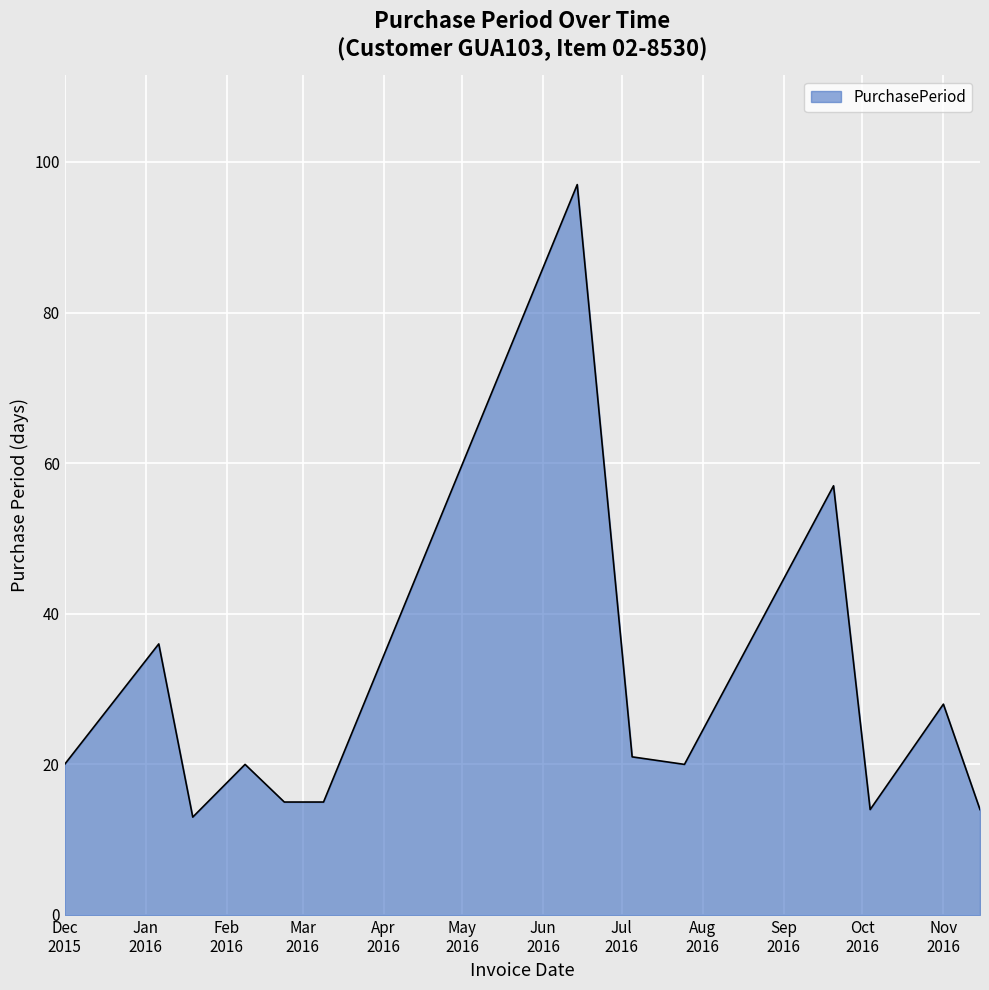

What is the maximum value shown in the chart?

97